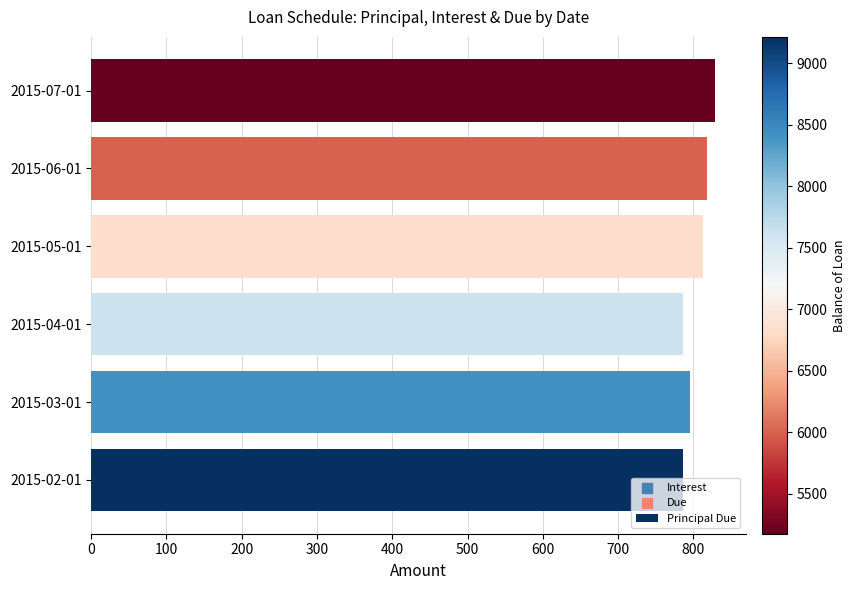

What is the change in value from 2015-04-01 to 2015-07-01?

+42.7